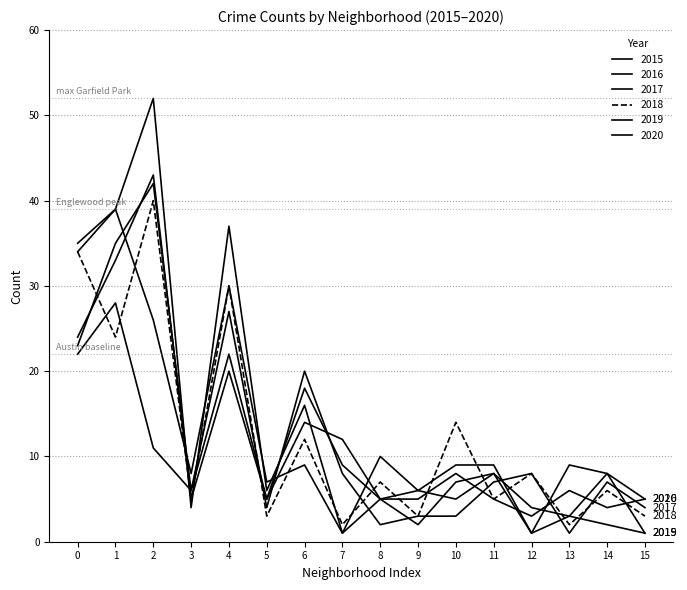

What is the greatest value displayed?

52